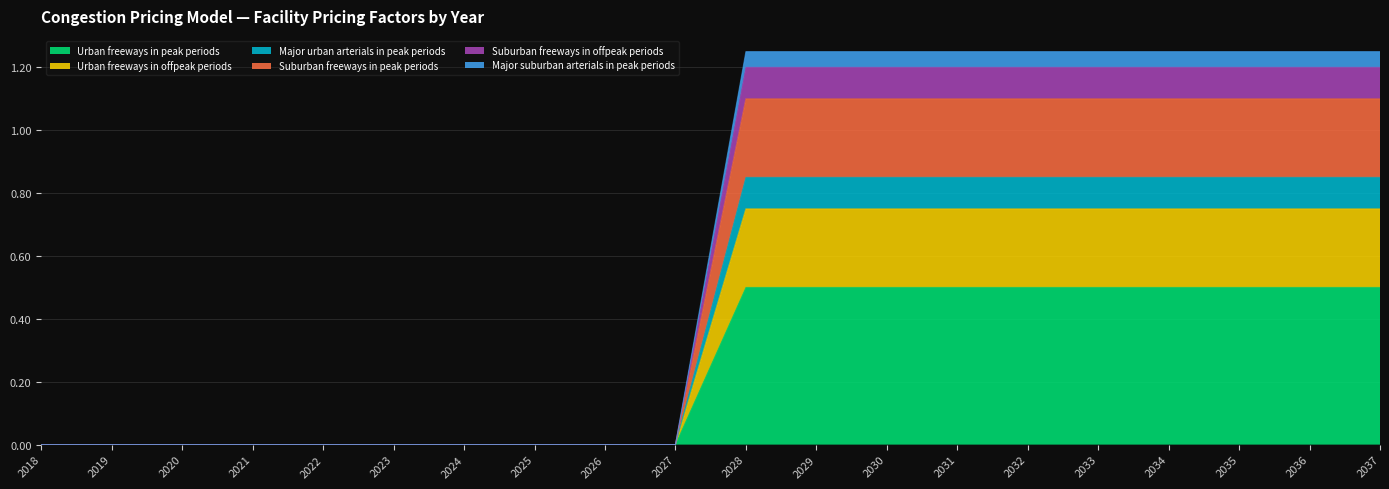

True or false: Major suburban arterials in peak periods and Suburban freeways in peak periods cross at least once.

False